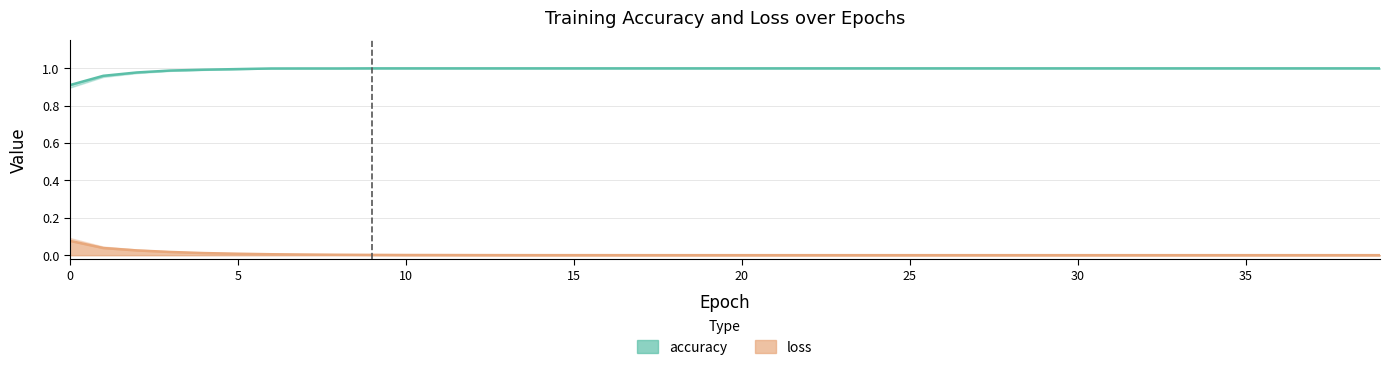

What is the approximate value of accuracy at 9?

1.0